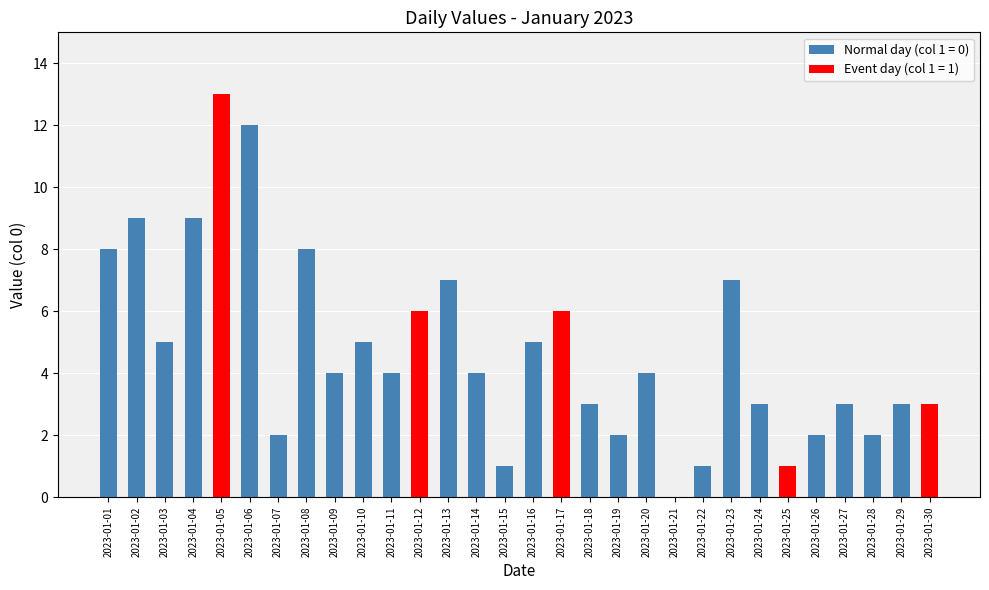

Approximately how many times larger is the value at 2023-01-01 compared to 2023-01-24?

2.7